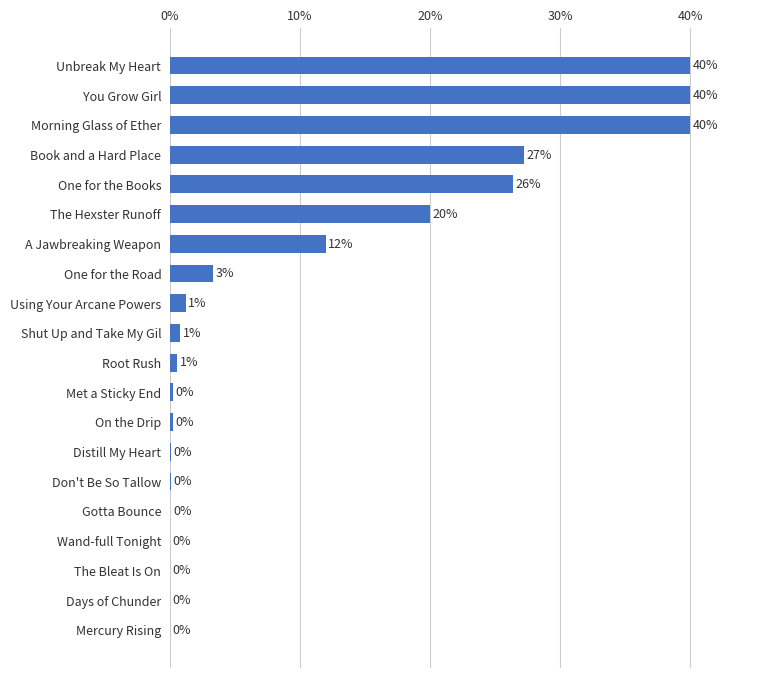

Are the bars horizontal?

Yes